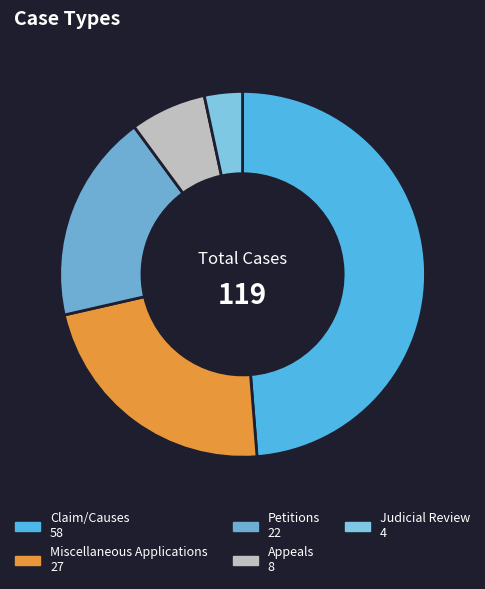

How many slices are in this pie chart?

5